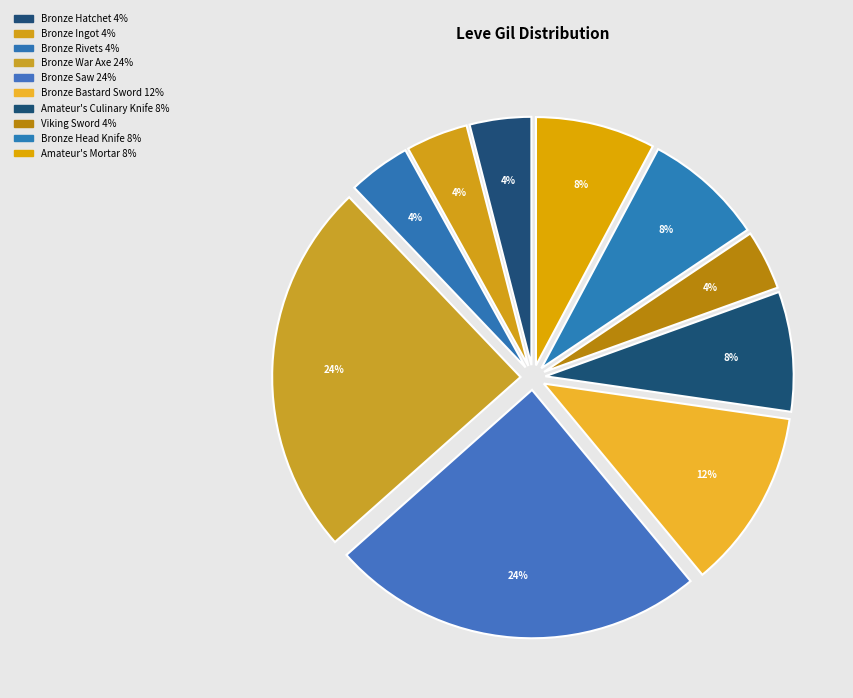

How many slices are in this pie chart?

10